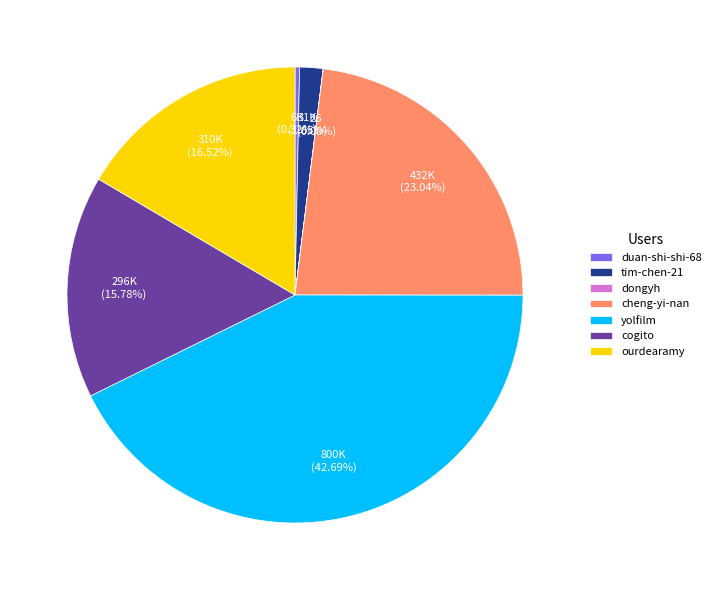

Which category has the biggest portion of the pie?

yolfilm